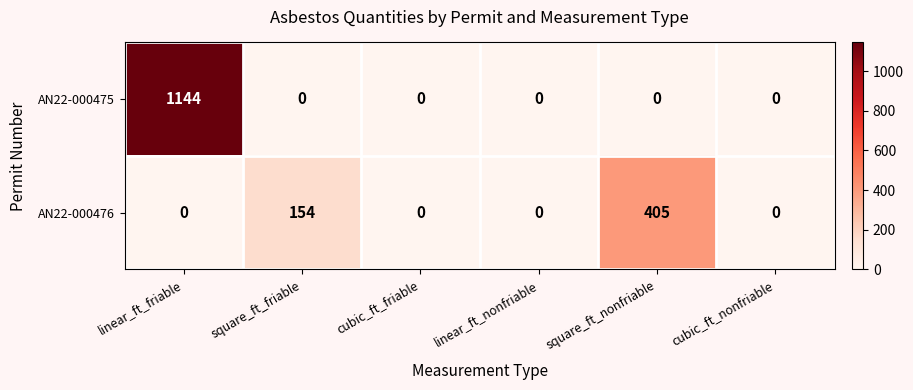

At which category is the sum across all series the highest?

linear_ft_friable